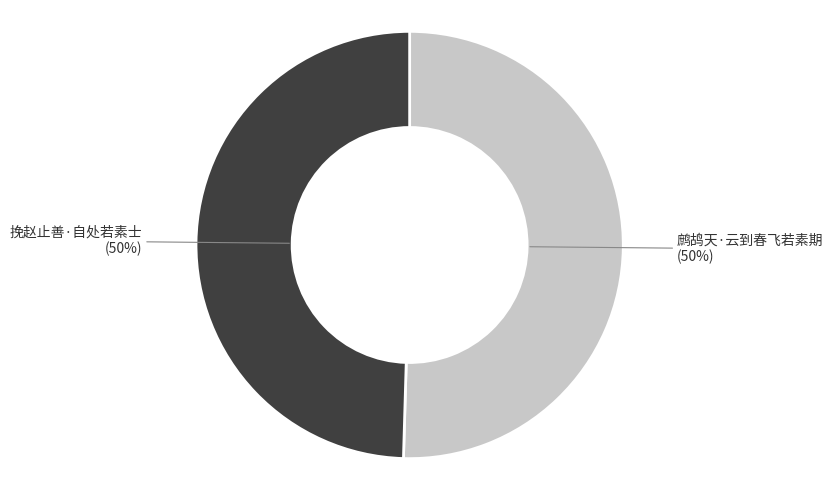

To the nearest percent, what is the combined percentage of 挽赵止善·自处若素士 and 鹧鸪天·云到春飞若素期?

100%